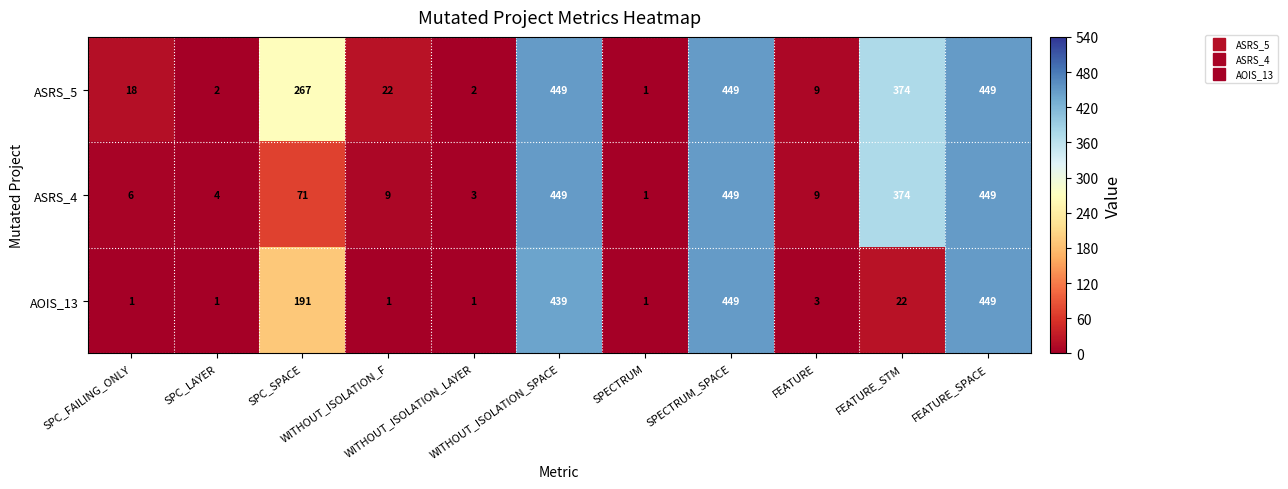

What is the greatest value displayed?

449